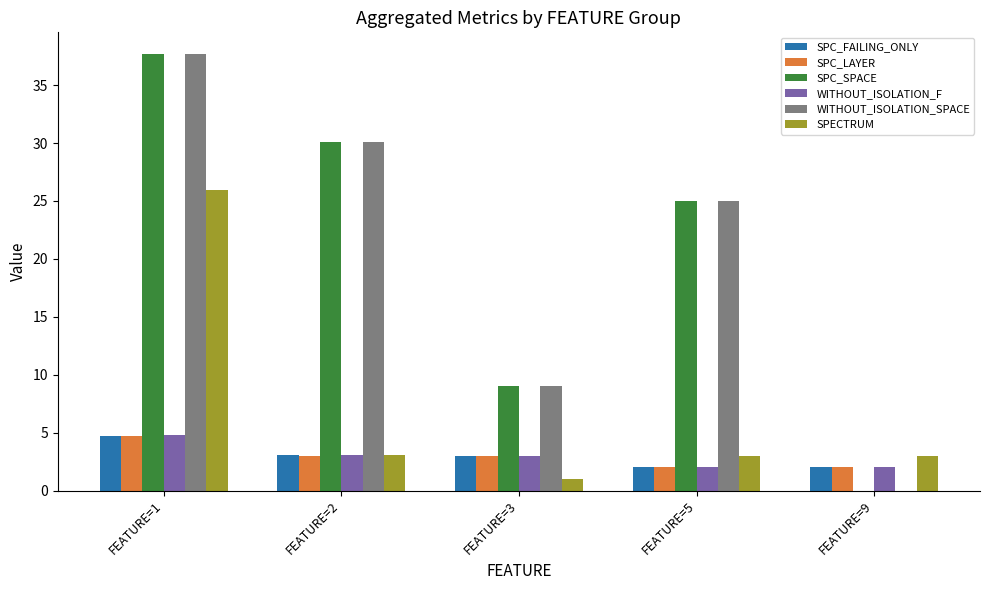

At which label does SPC_FAILING_ONLY first exceed 3?

FEATURE=1